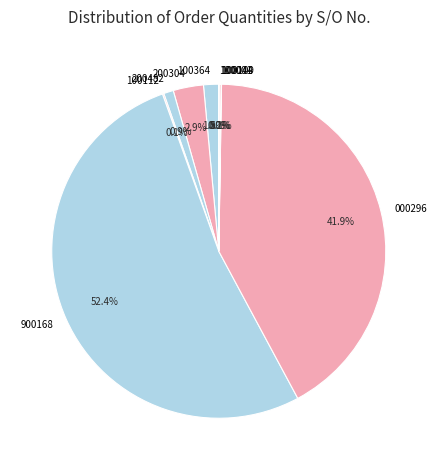

Which category has the biggest portion of the pie?

900168